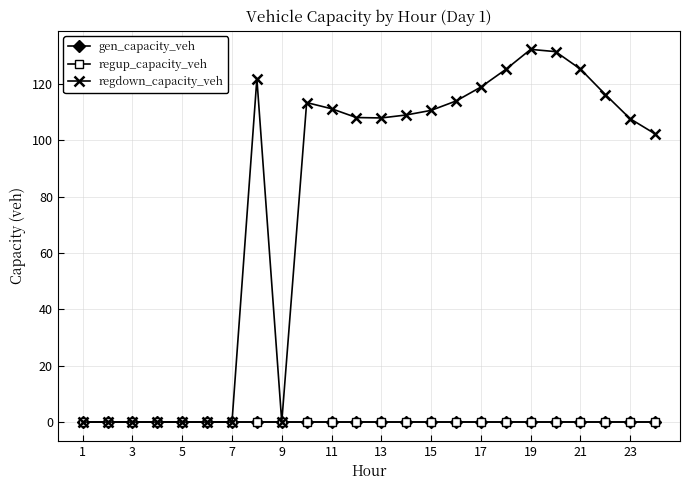

At how many categories does at least one series exceed 111?

10